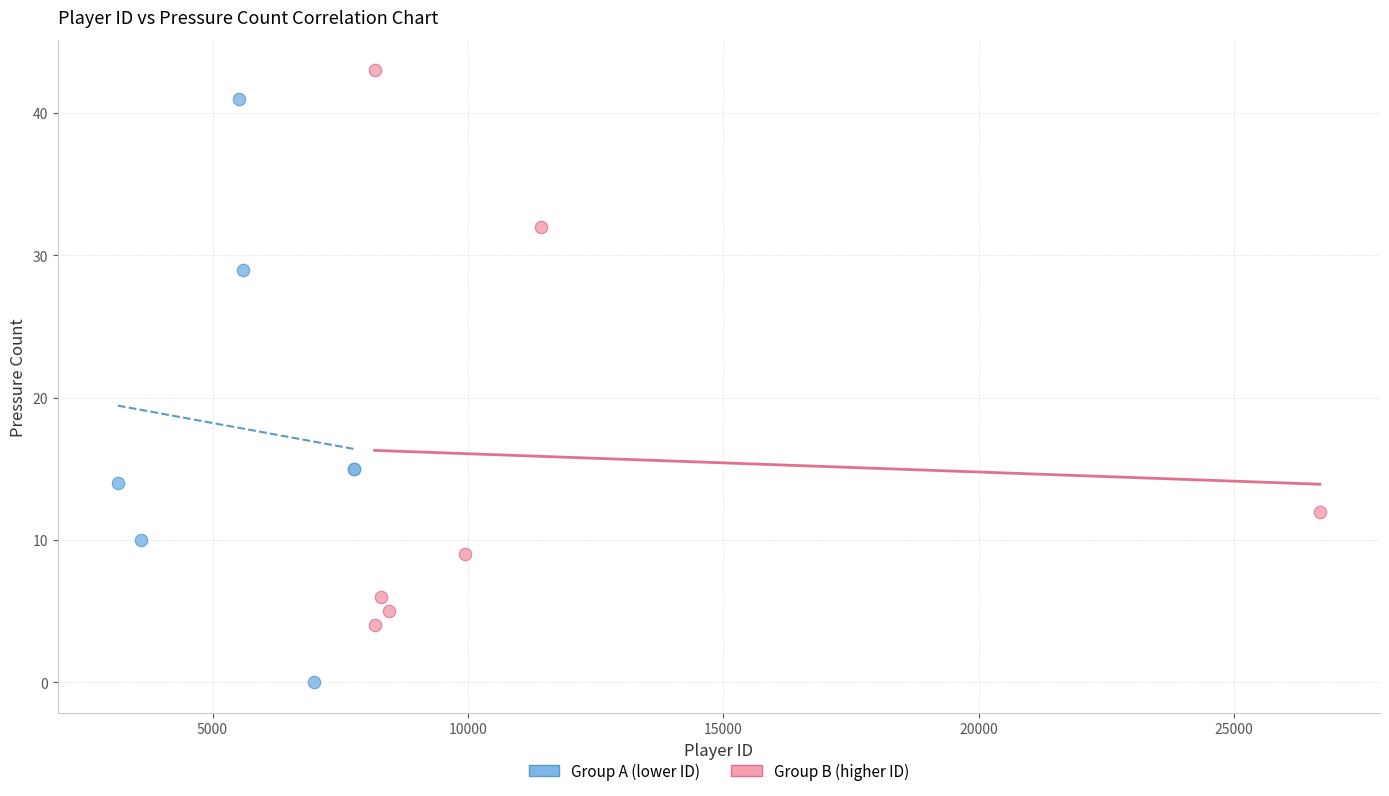

Which series reaches the maximum Y coordinate?

Group B (higher ID)